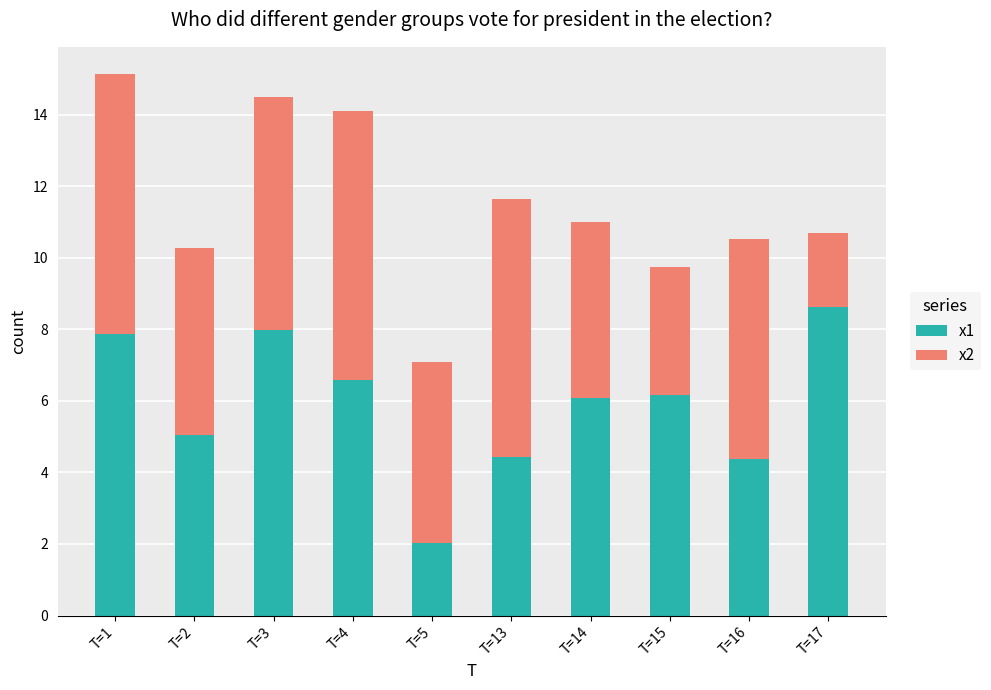

Which category has the lowest value in the x1 series?

T=5